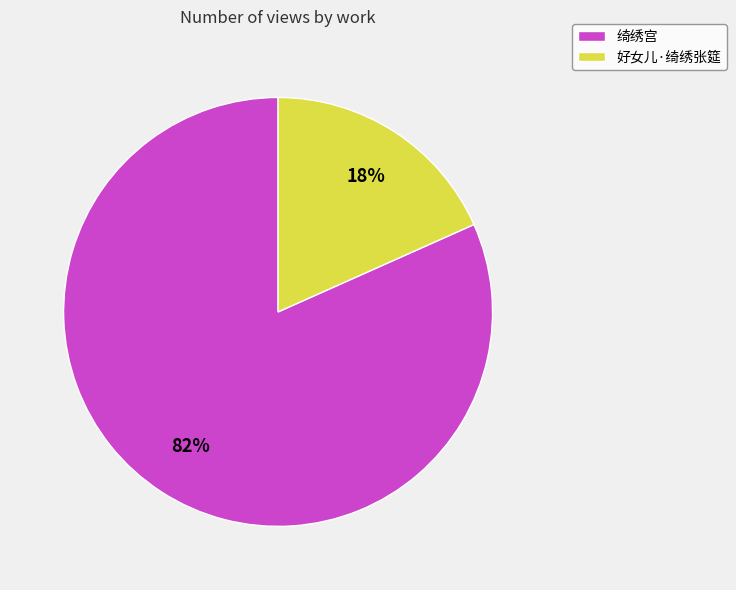

Which category has the smallest portion of the pie?

好女儿·绮绣张筵